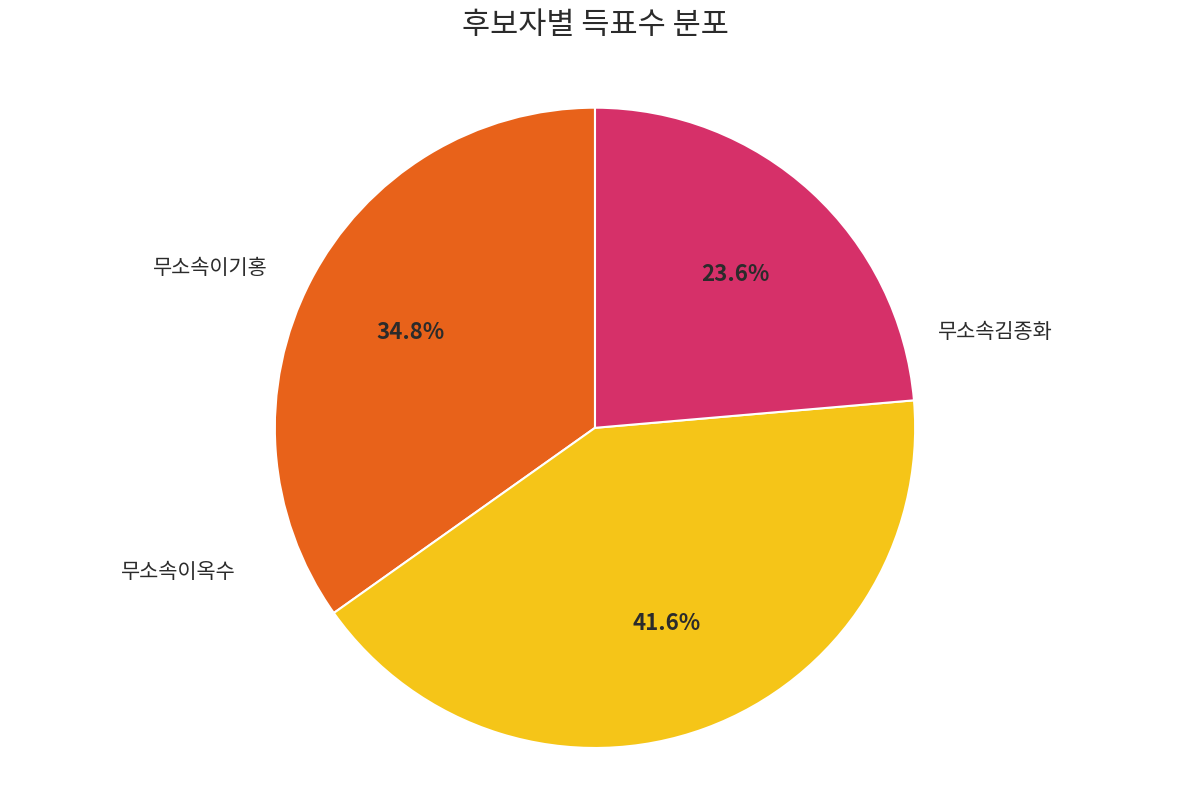

Does any single category account for the majority?

No